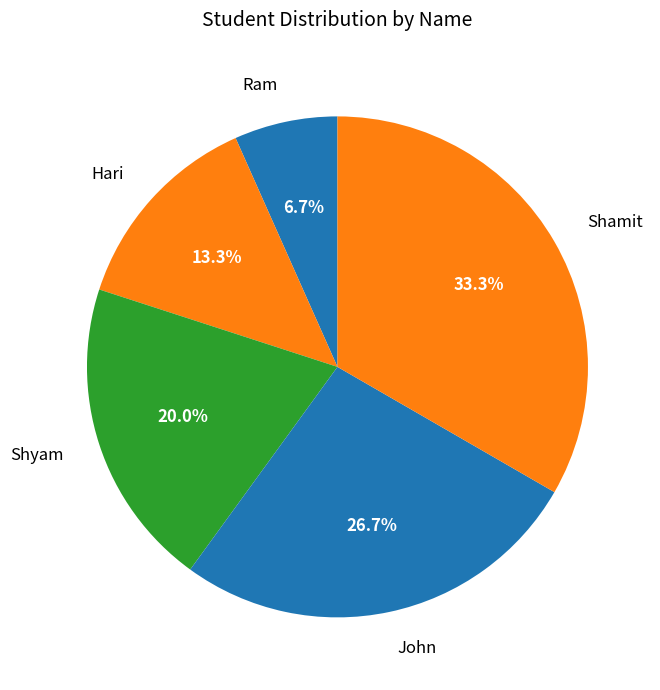

To the nearest percent, what portion does Ram represent?

7%